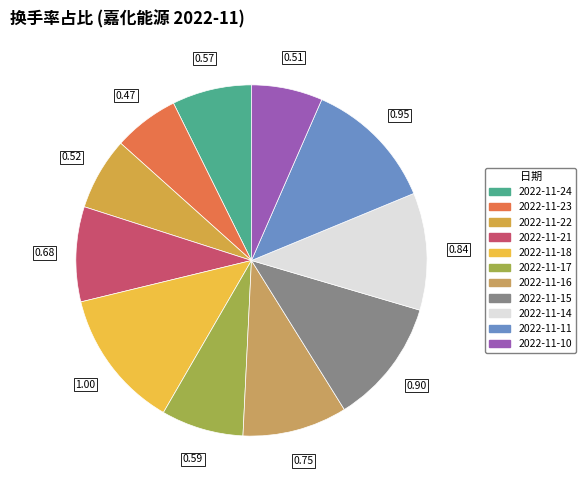

Is there a majority slice in this chart?

No